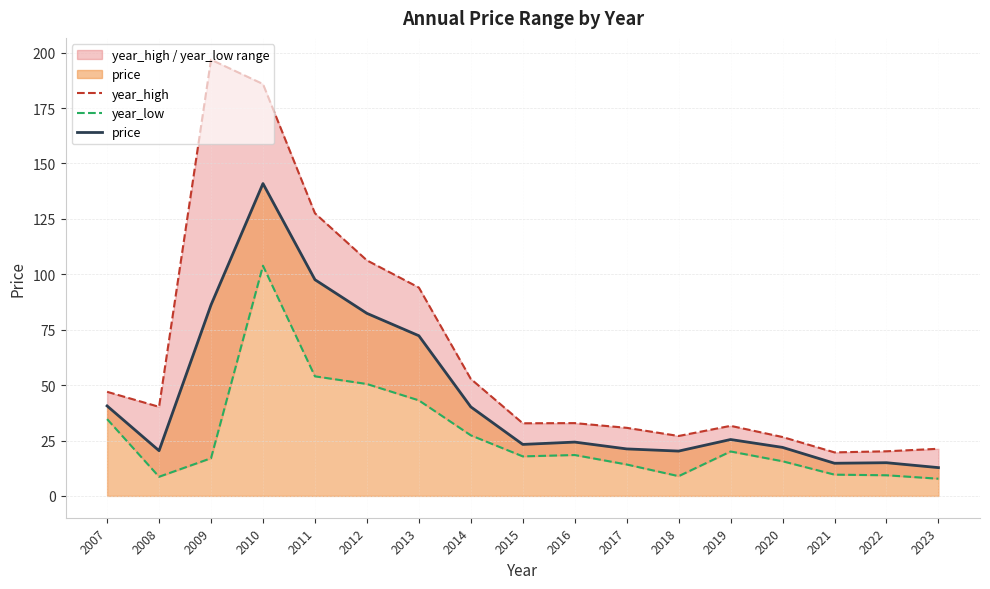

Reading left to right, what are all the values shown in this chart?

year_high: 47.0	40.2	196.8	185.8	127.5	106.3	94.0	52.8	32.8	32.8	30.7	27.0	31.6	26.6	19.6	20.1	21.3
year_low: 34.6	8.6	17.0	103.8	54.0	50.5	43.1	27.3	17.8	18.5	14.2	8.9	20.0	15.6	9.6	9.3	7.8
price: 40.6	20.4	86.2	140.9	97.6	82.4	72.3	40.2	23.2	24.3	21.2	20.2	25.4	21.9	14.7	15.0	12.8